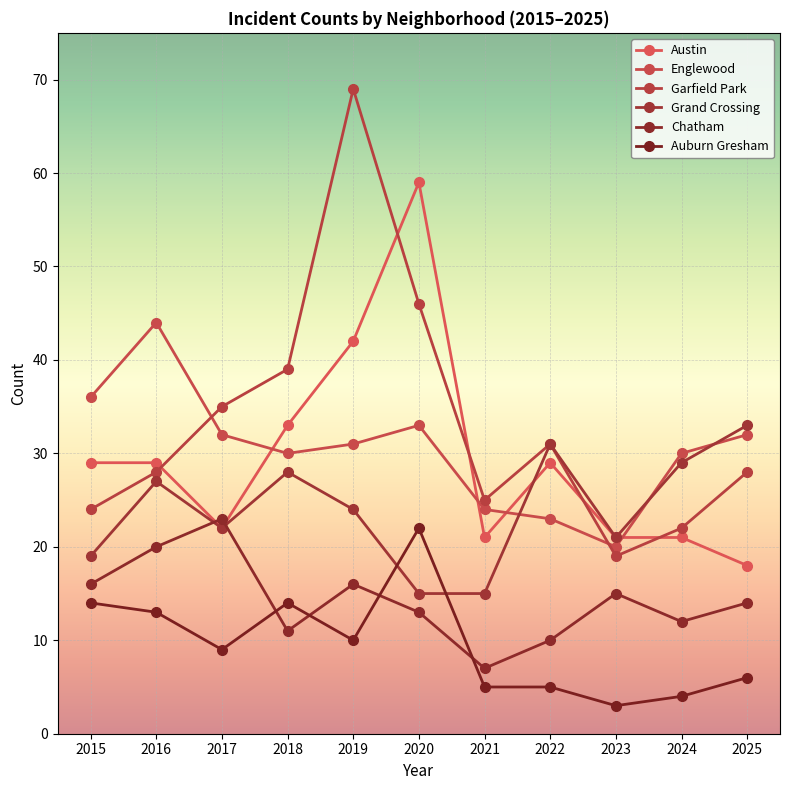

At how many categories does at least one series exceed 10?

11